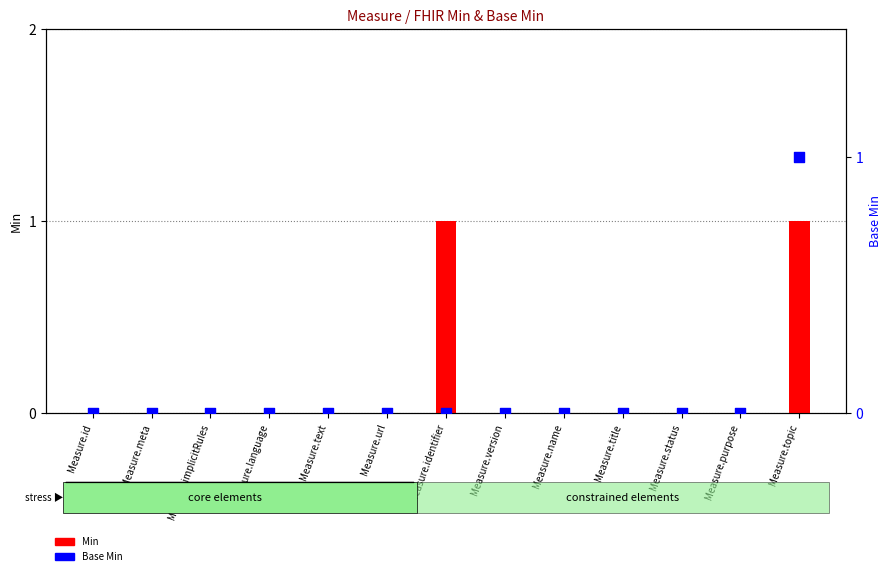

Which series contains the lowest Y value?

Min